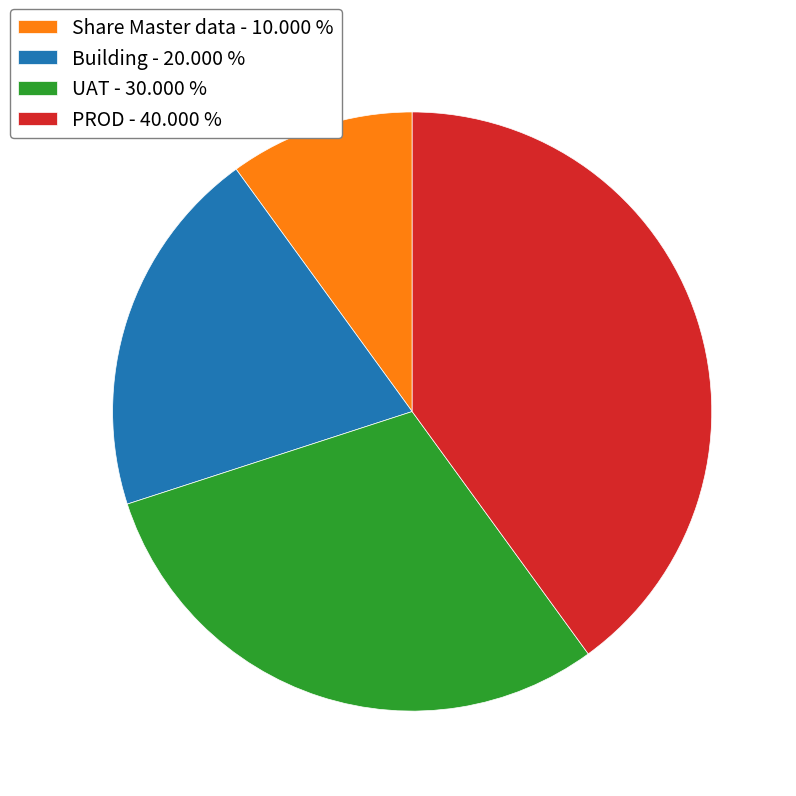

Between Building - 20.000 % and Share Master data - 10.000 %, which is larger?

Building - 20.000 %